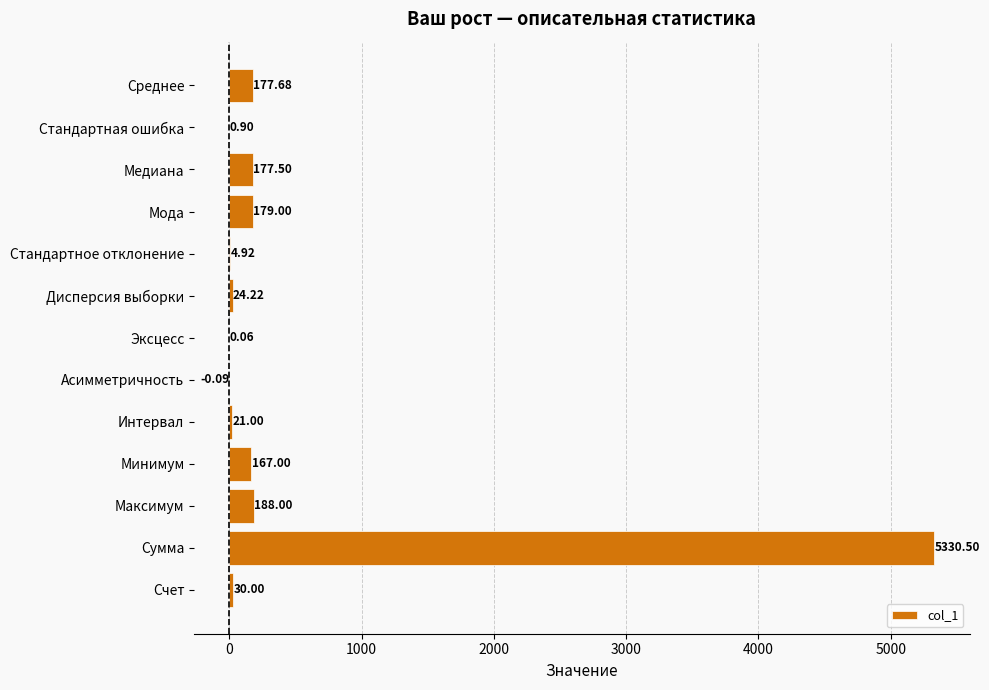

What is the sum of all values?

6300.7